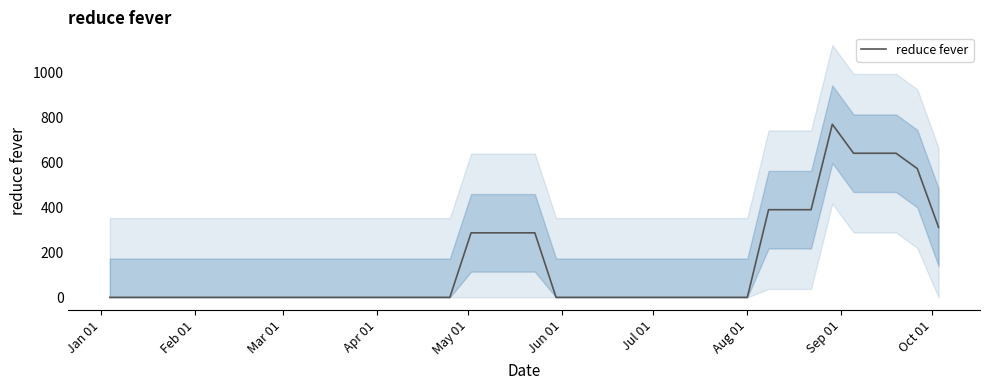

How many categories are shown in the chart?

40